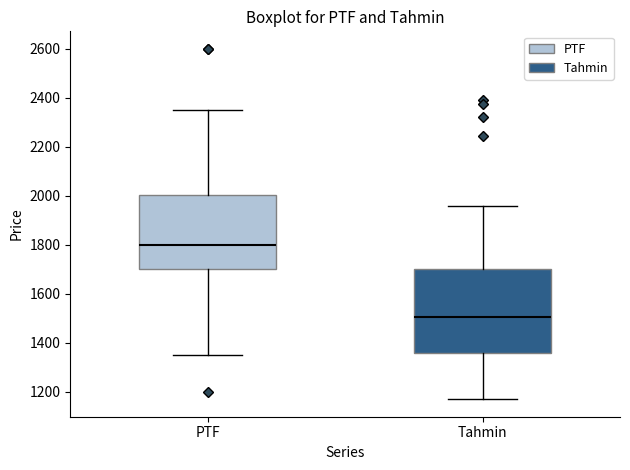

Reading left to right, read every box against the y-axis: the position of its median line, the range the box covers, and the ends of its whiskers. The values are not printed on the chart, so give them approximately, as read against the axis.

PTF: median 1800, box 1700 to 2000, whiskers 1340 to 2360
Tahmin: median 1500, box 1360 to 1700, whiskers 1160 to 1960